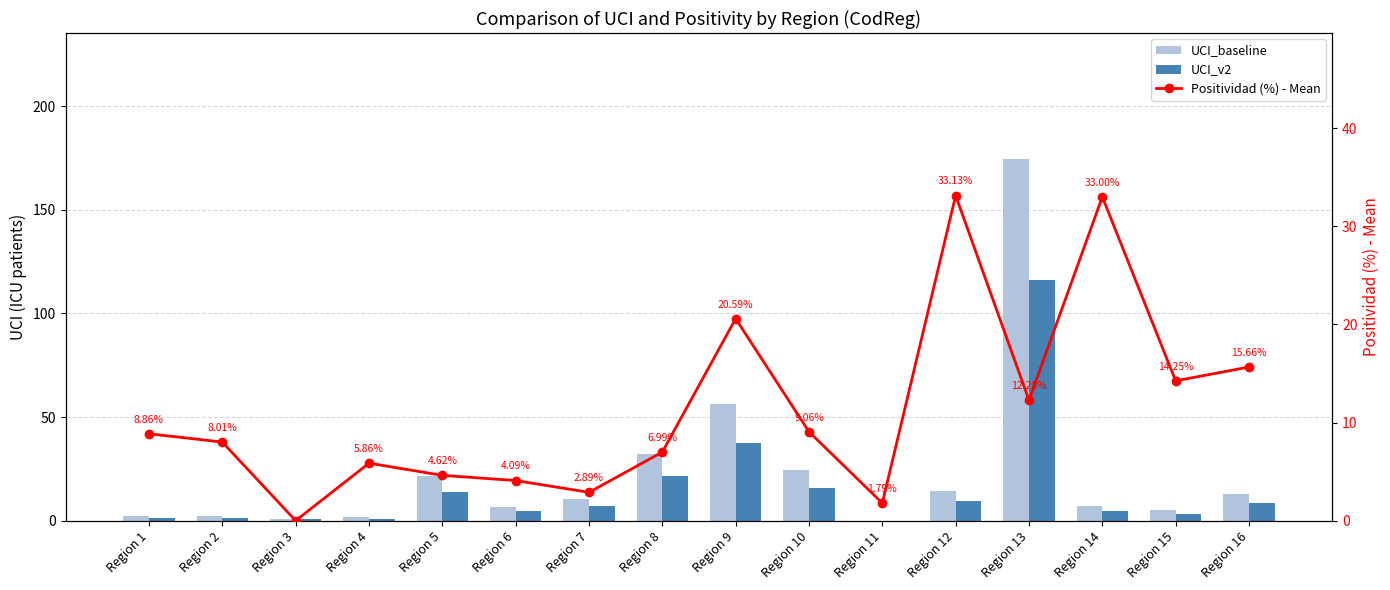

What is the spread (max minus min) of values at Region 16?

7.0